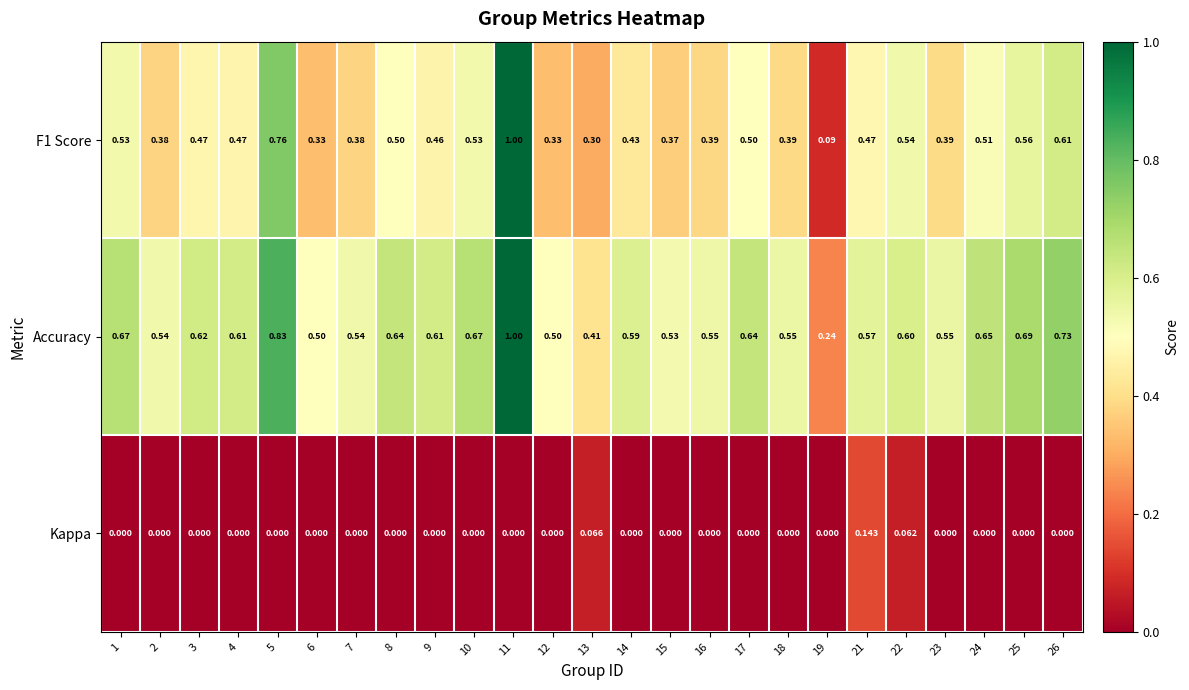

Which series has the largest total across all categories?

Accuracy